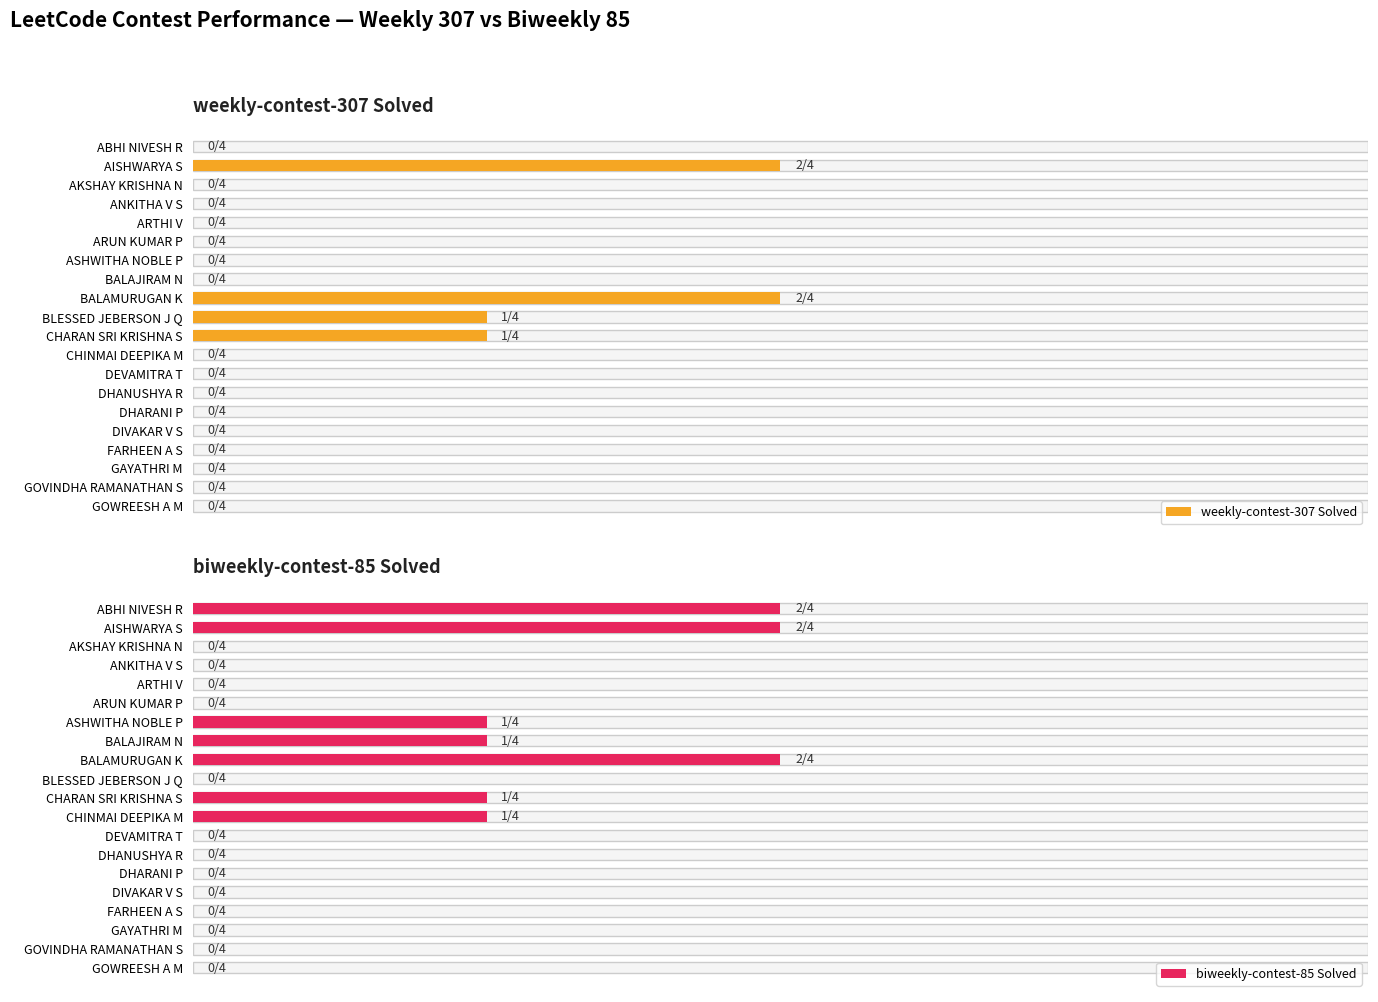

List the series in order of their overall mean, highest first.

biweekly-contest-85 Solved, weekly-contest-307 Solved